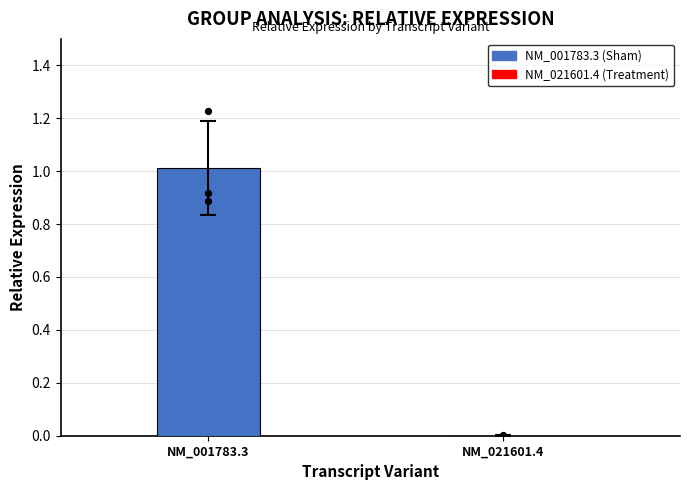

Which series contains the lowest Y value?

cd79A NM_021601.4